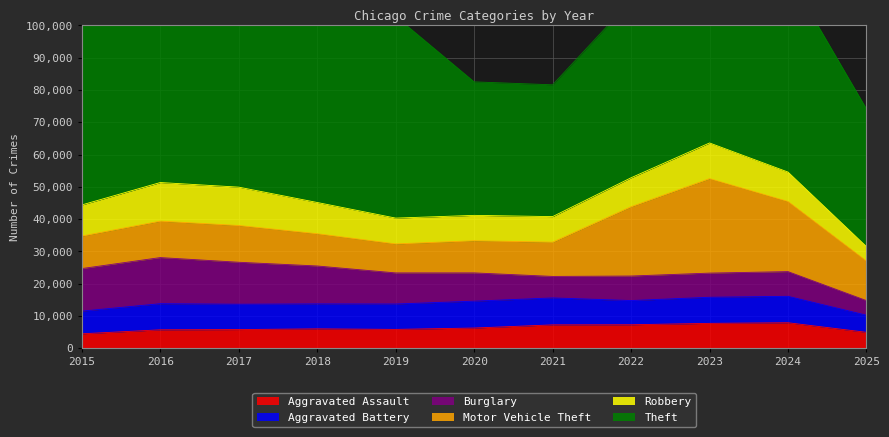

What is the total value across all series at 2019?

102810